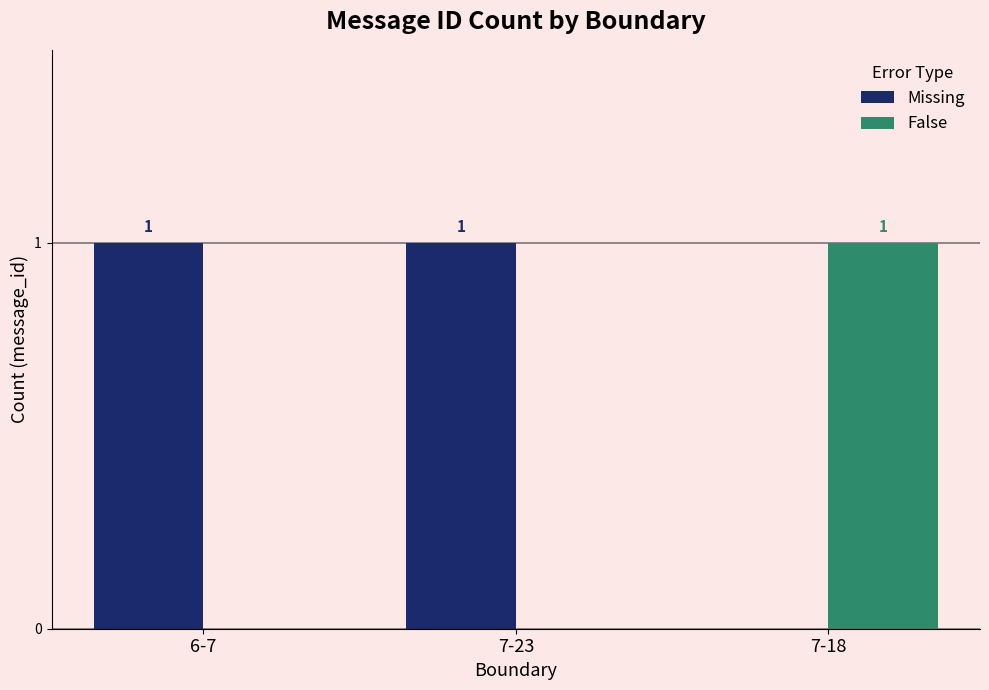

The Missing series shows 0 at 7-18. True or false?

True